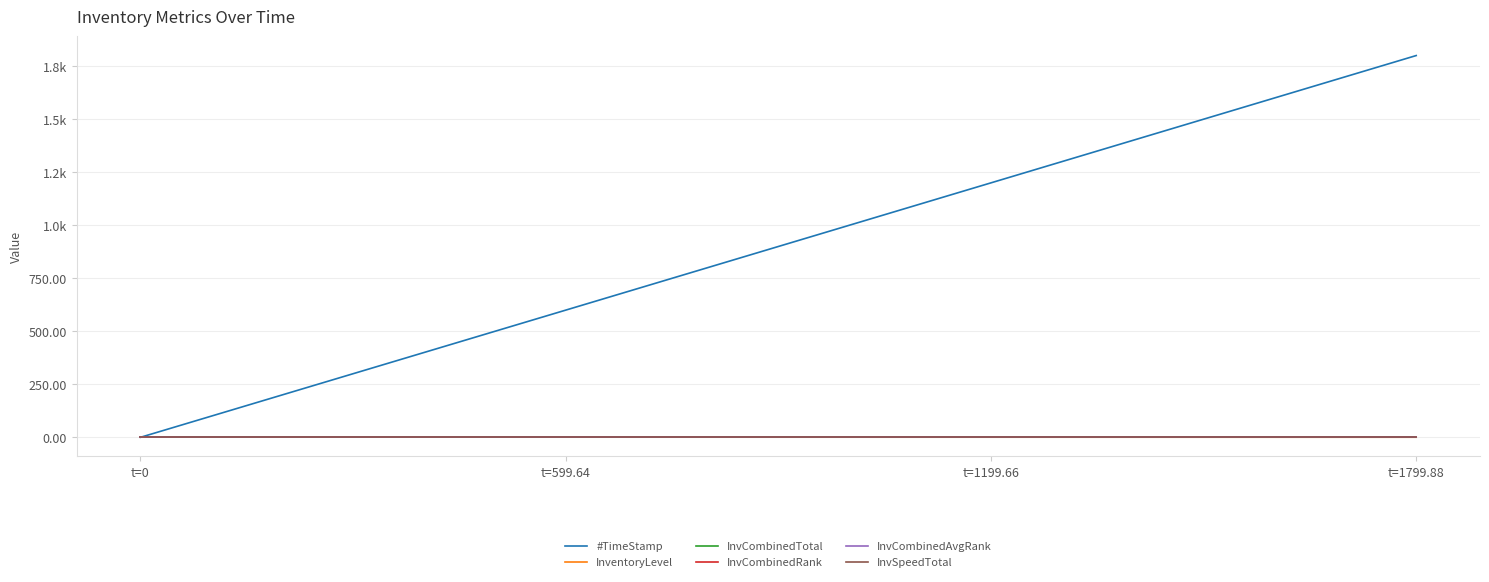

At which category is the sum across all series the highest?

t=1799.88